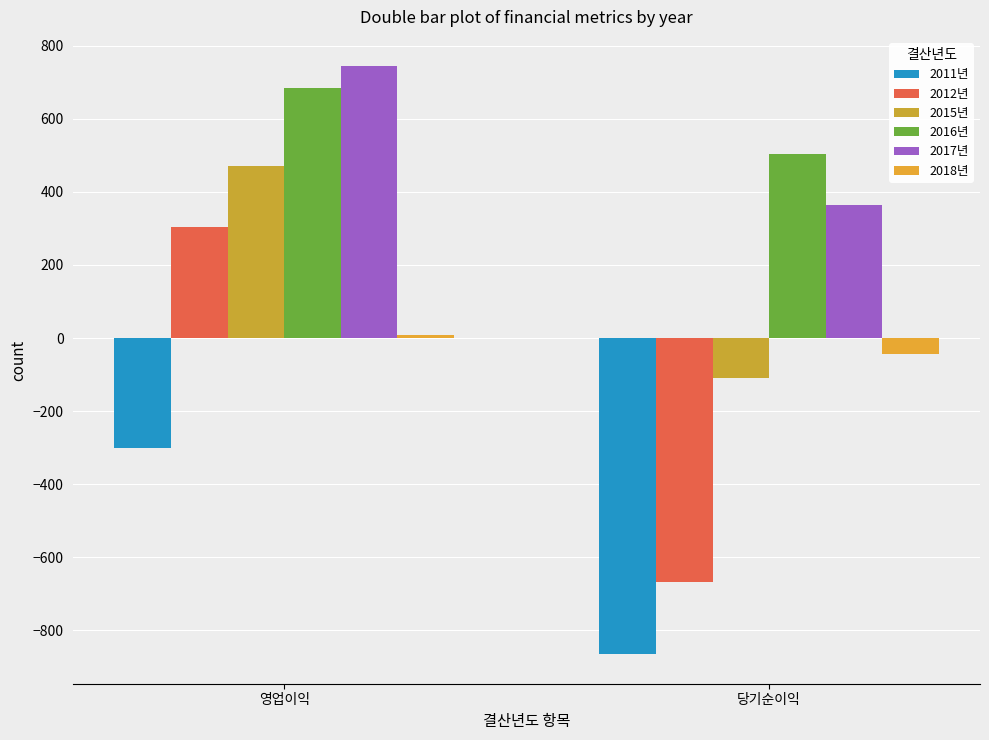

The value of 2016년 at 당기순이익 is 502.9. True or false?

True